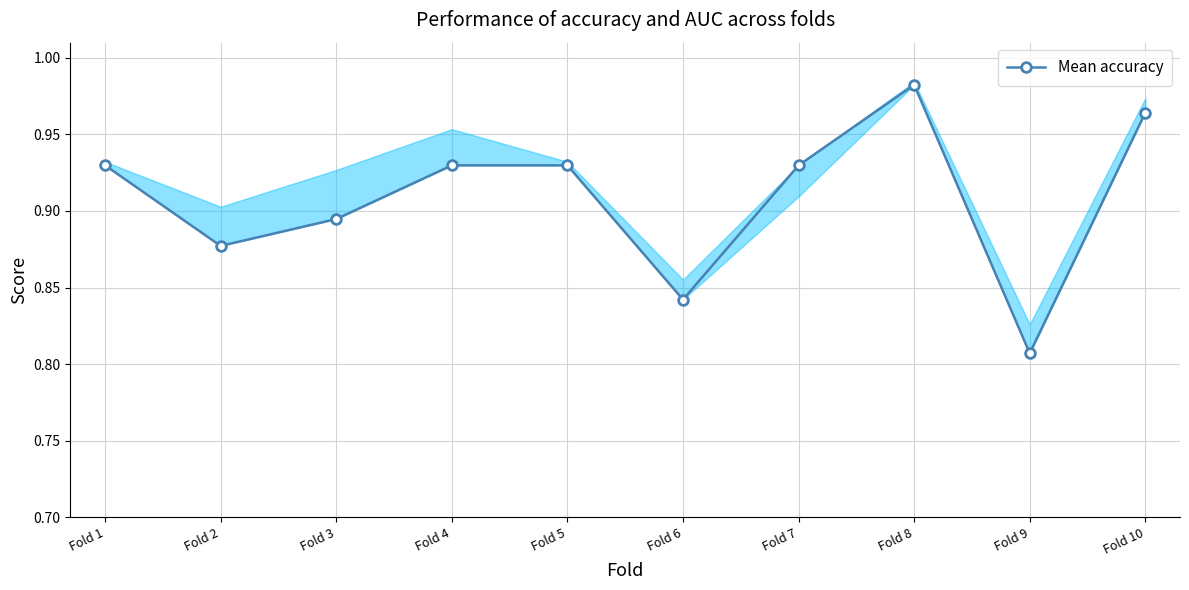

Which has a higher value, Fold 6 or Fold 8?

Fold 8